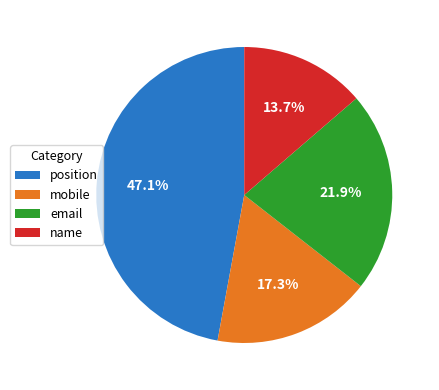

Rank the categories by value from lowest to highest.

name, mobile, email, position